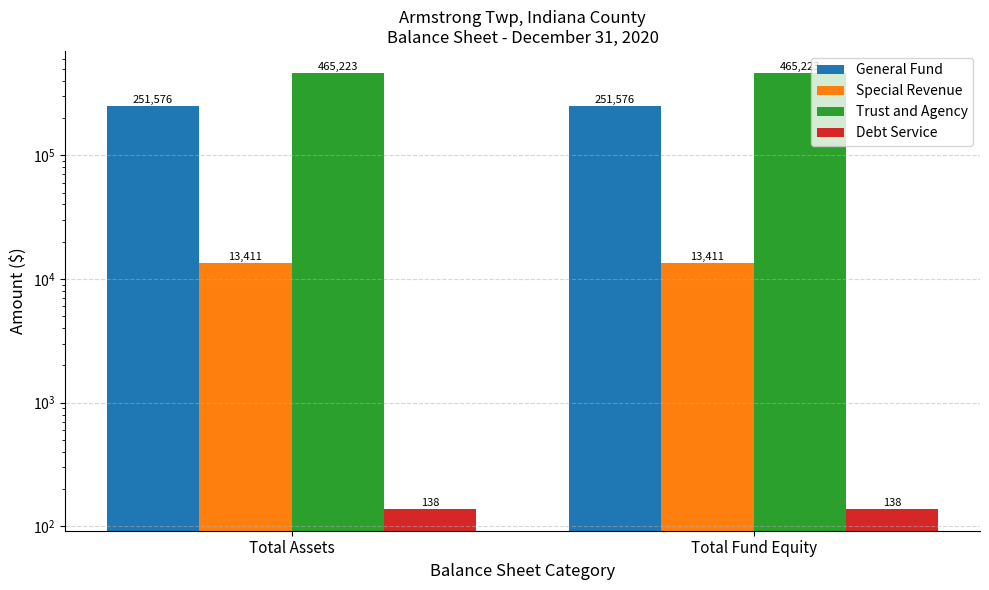

What is the value of the Debt Service bar at the 2nd from the left?

138